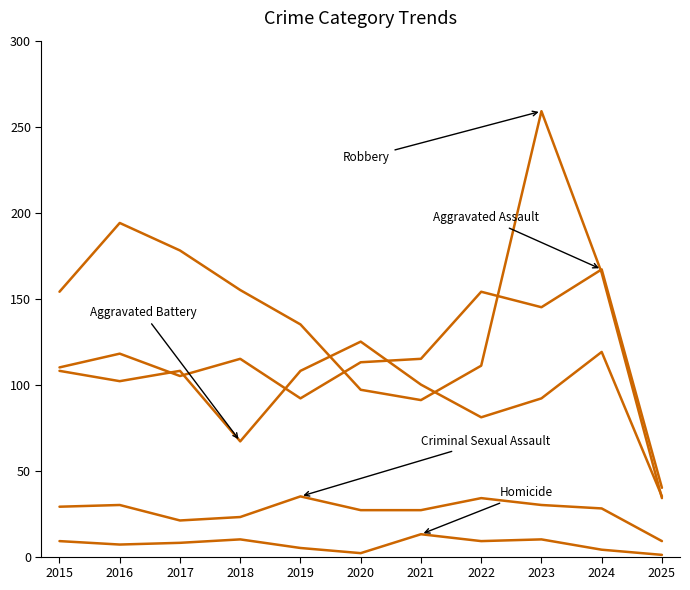

Reading right to left, what are all the values shown in this chart?

Aggravated Assault: 2025=40	2024=167	2023=145	2022=154	2021=115	2020=113	2019=92	2018=115	2017=105	2016=118	2015=110
Aggravated Battery: 2025=35	2024=119	2023=92	2022=81	2021=100	2020=125	2019=108	2018=67	2017=108	2016=102	2015=108
Criminal Sexual Assault: 2025=9	2024=28	2023=30	2022=34	2021=27	2020=27	2019=35	2018=23	2017=21	2016=30	2015=29
Homicide: 2025=1	2024=4	2023=10	2022=9	2021=13	2020=2	2019=5	2018=10	2017=8	2016=7	2015=9
Robbery: 2025=34	2024=165	2023=259	2022=111	2021=91	2020=97	2019=135	2018=155	2017=178	2016=194	2015=154